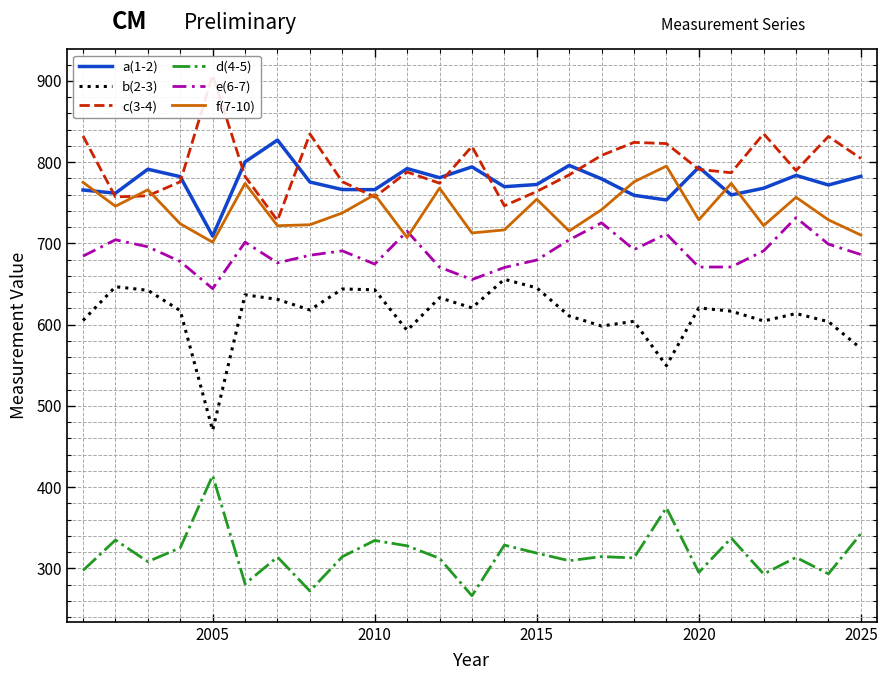

True or false: e(6-7) and a(1-2) cross at least once.

False